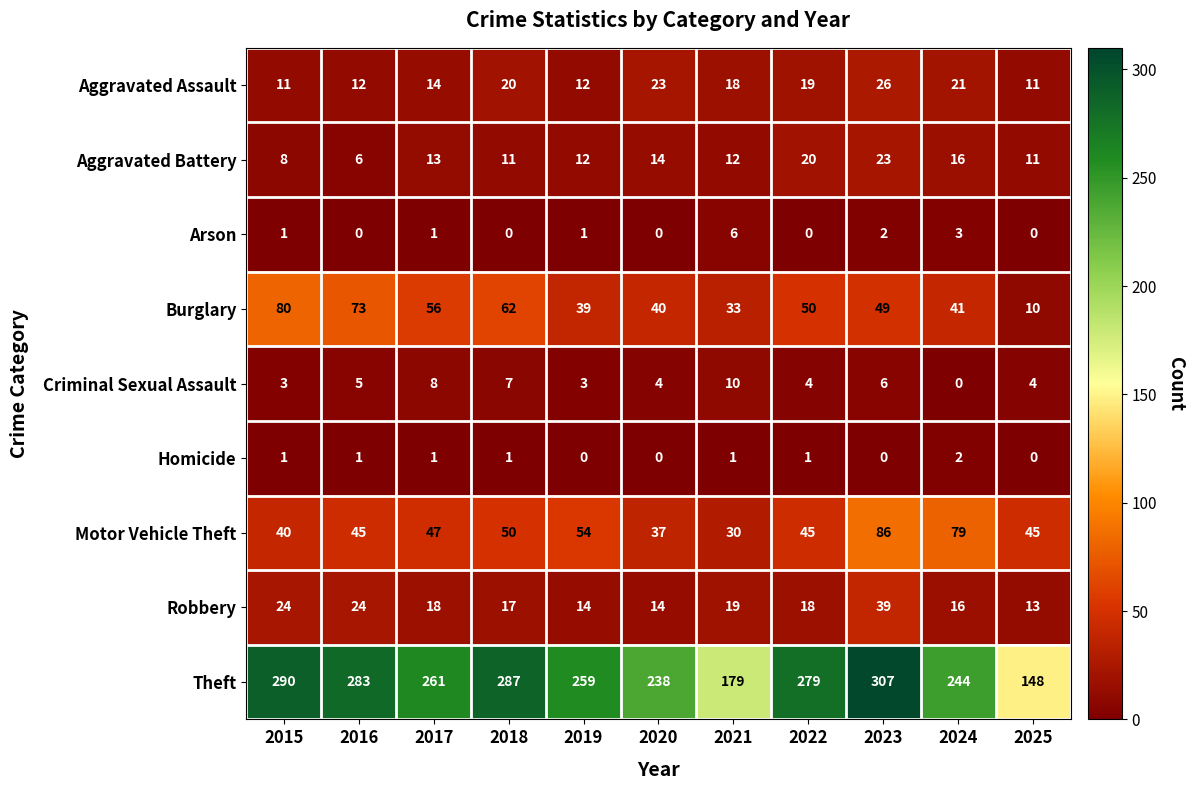

True or false: Aggravated Assault has a value of 12 at 2016.

True